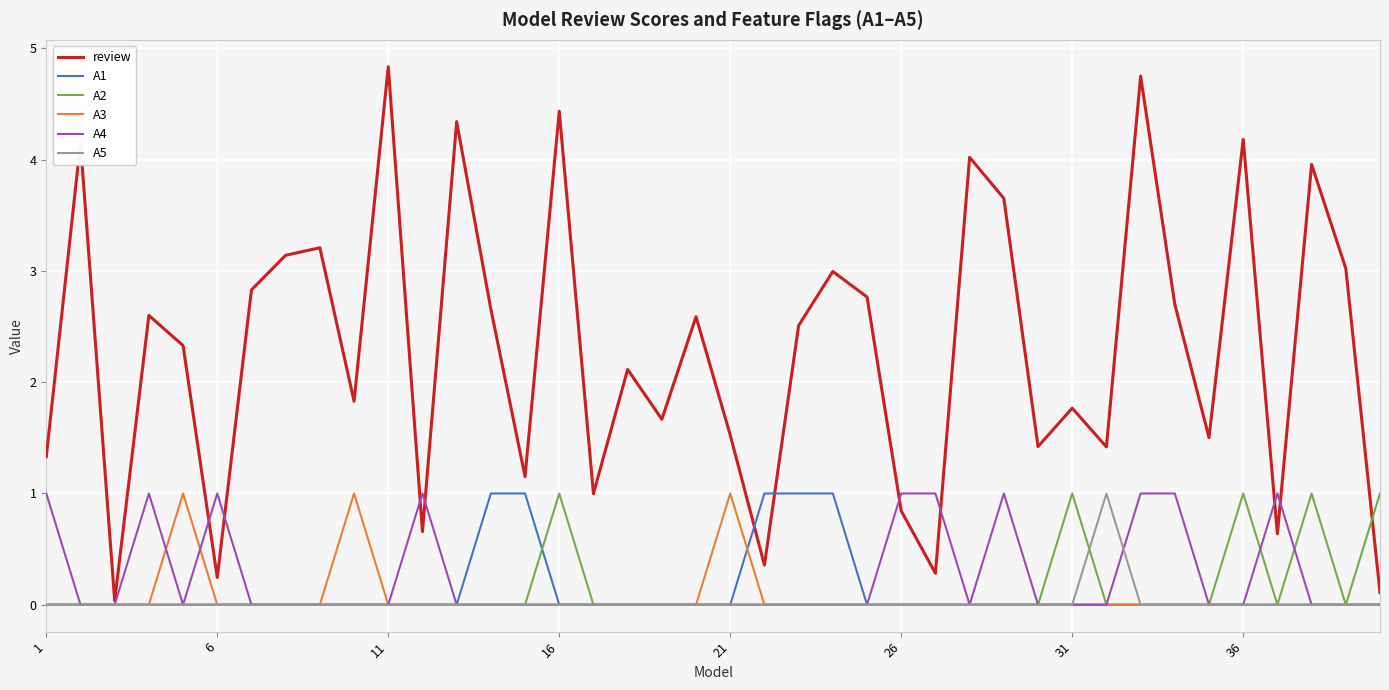

What are all the series names shown in the legend?

review, A1, A2, A3, A4, A5